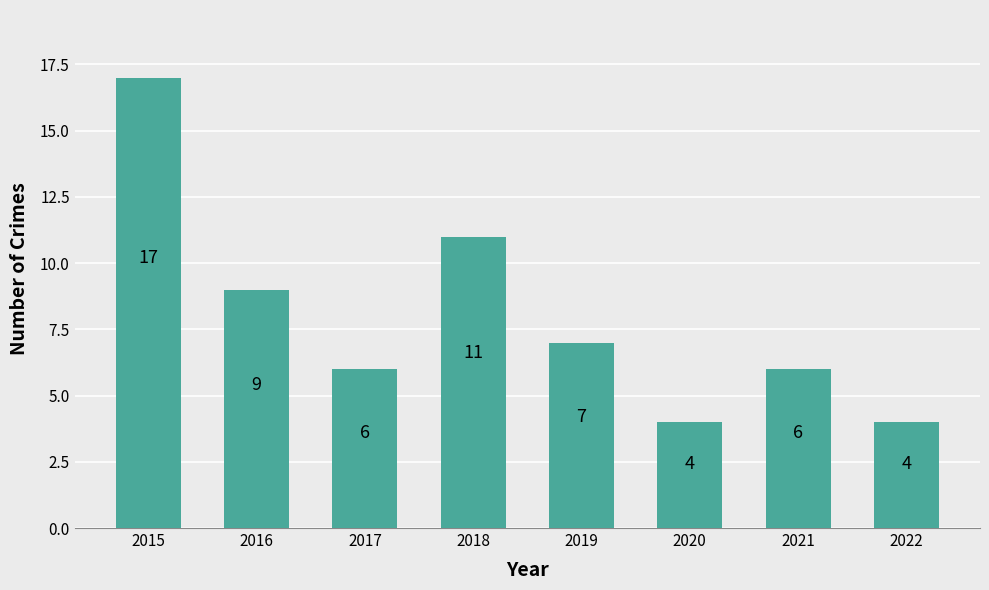

What is the change in value from 2016 to 2020?

-5